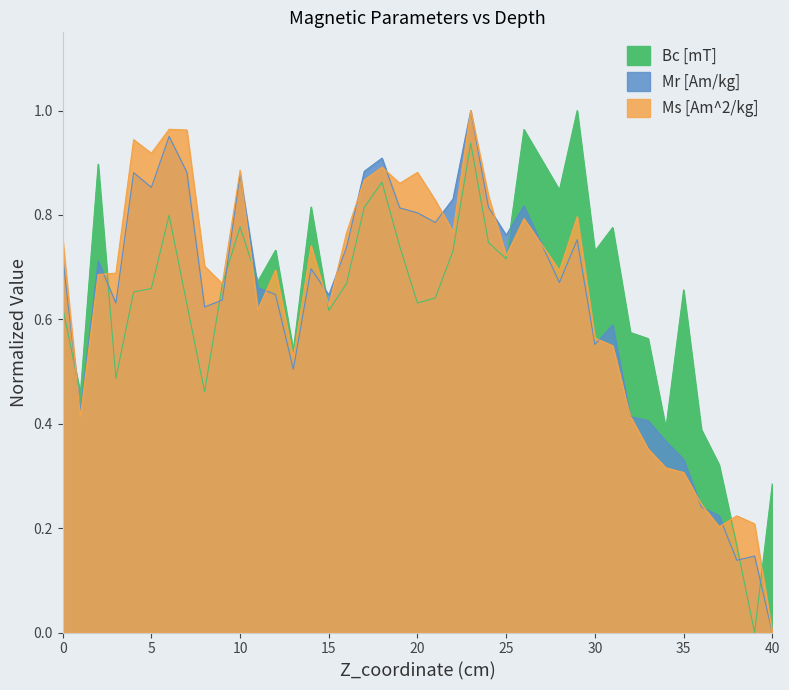

True or false: Mr [Am/kg] and Bc [mT] cross at least once.

True